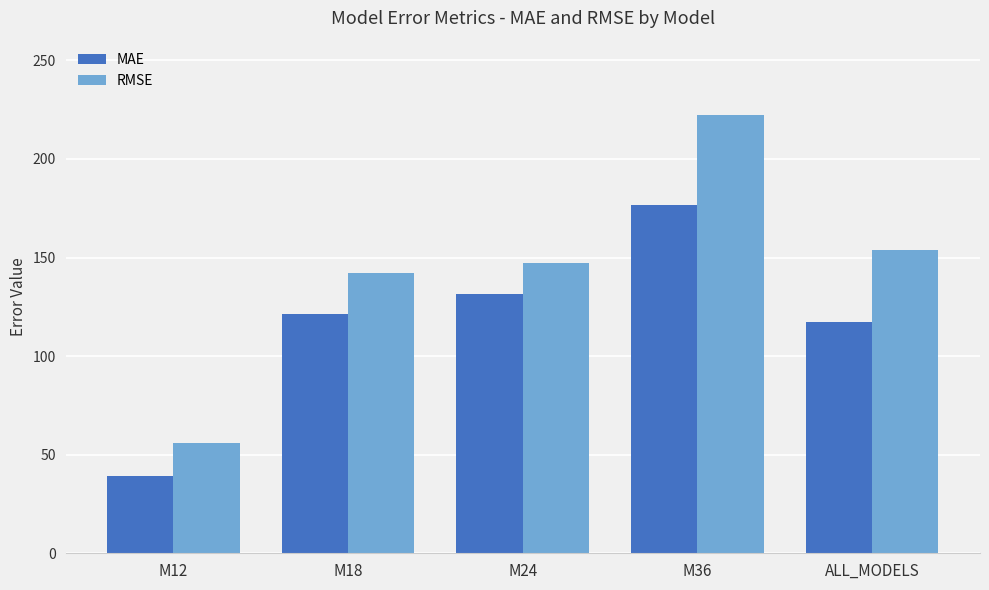

Rank the categories by MAE value from highest to lowest.

M36, M24, M18, ALL_MODELS, M12